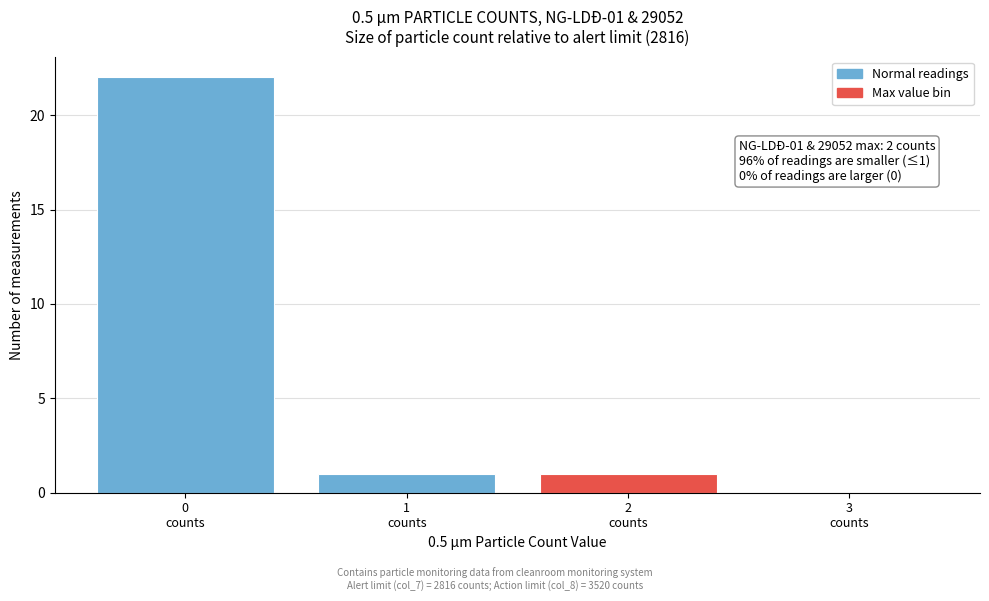

Over which range of the x-axis is the bar tallest?

-0.5 to 0.5